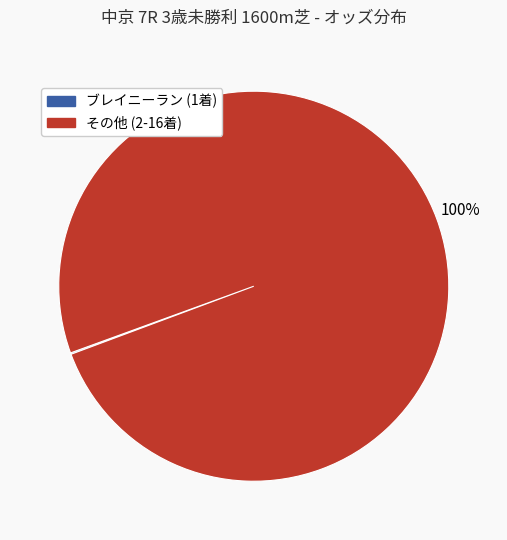

To the nearest percent, what is the difference between the largest and smallest slice percentages?

100%